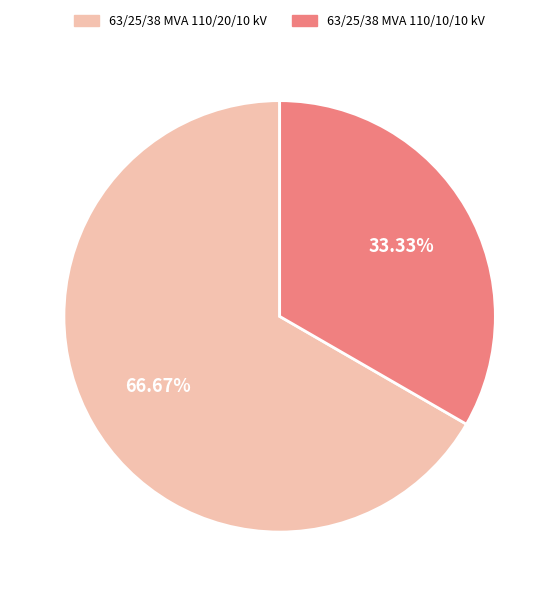

Is there any slice that represents more than half of the pie?

Yes